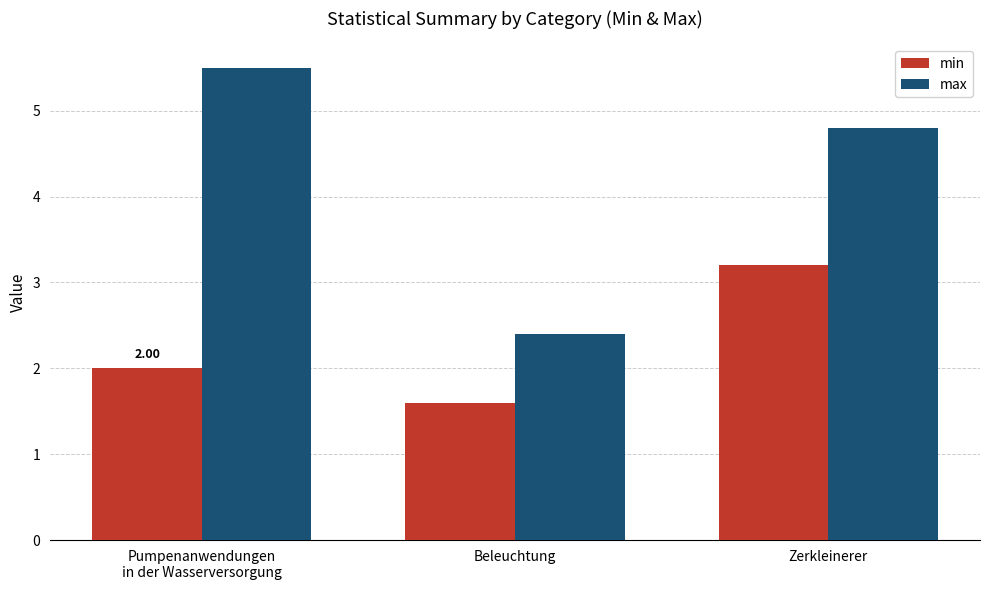

What are all the series names shown in the legend?

min, max